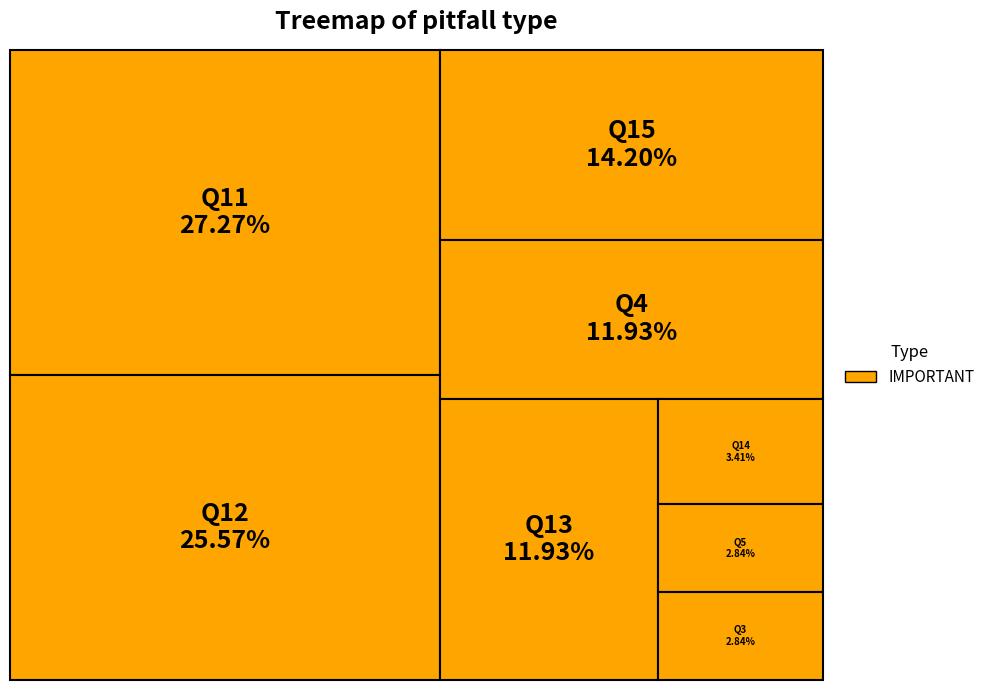

The Q13 slice represents 12% of the pie. True or false?

True